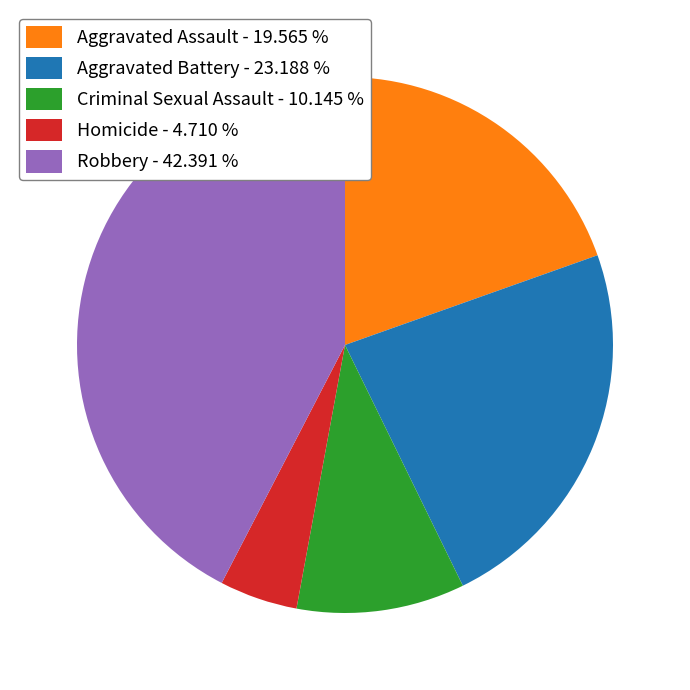

Which category has the smallest portion of the pie?

Homicide